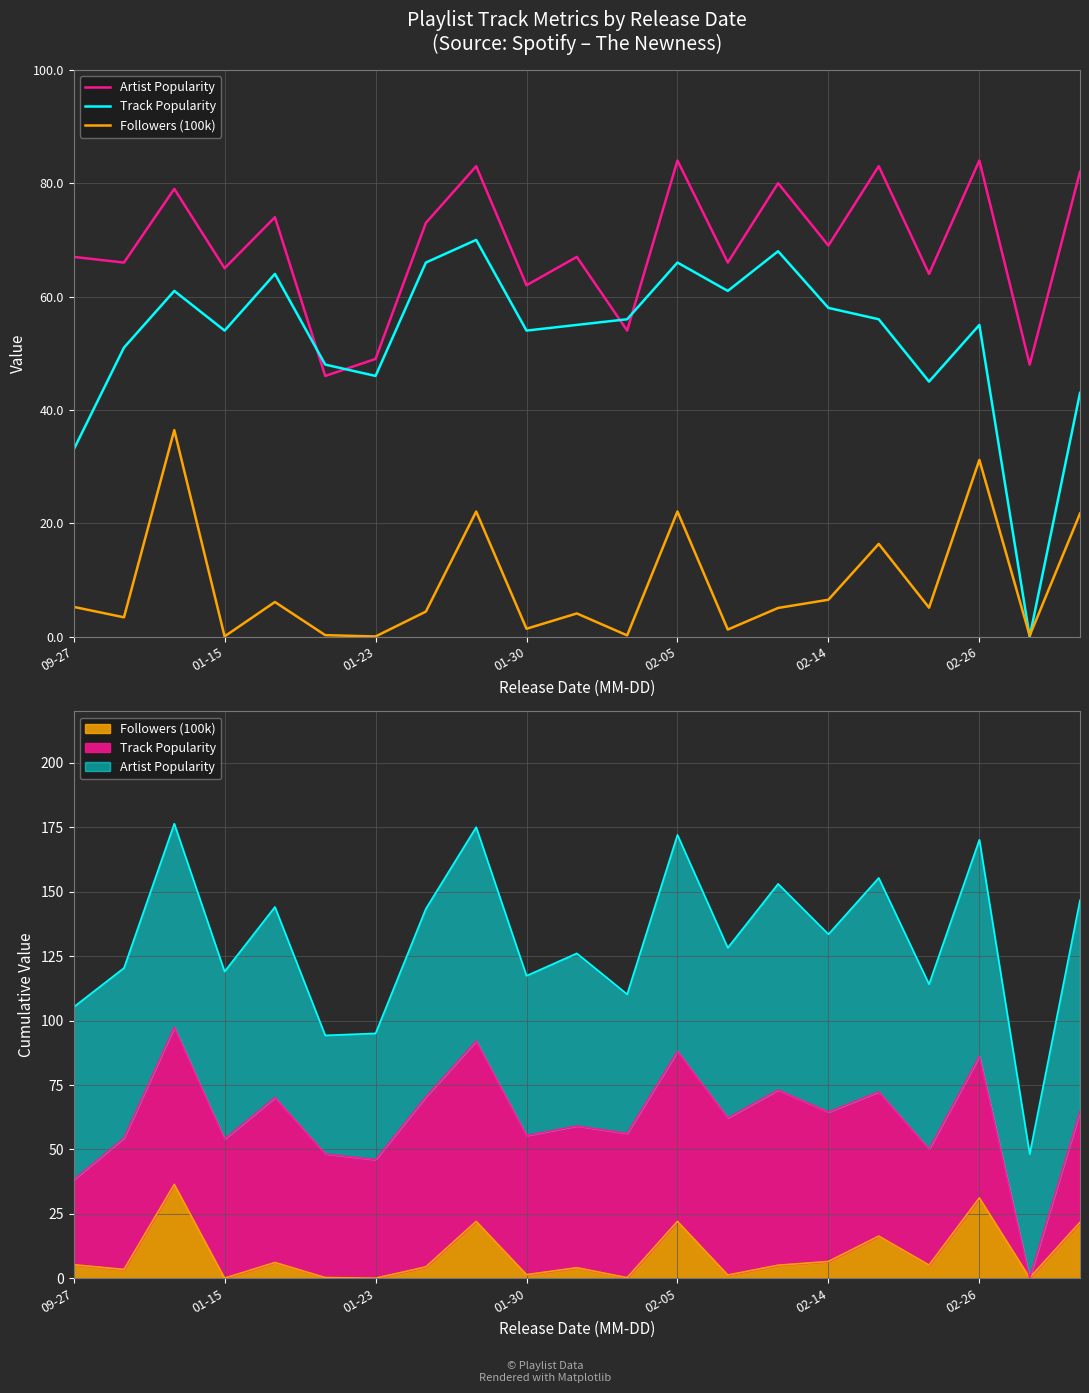

The Followers (100k) series shows 1.4 at 01-30. True or false?

True